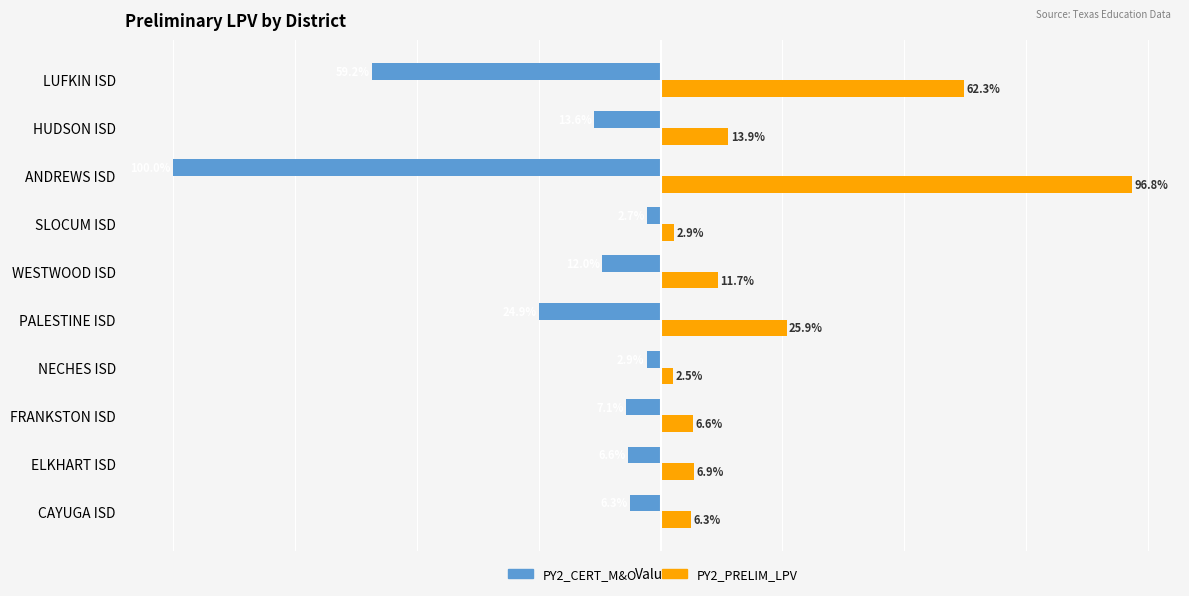

Rank the categories by PY2_PRELIM_LPV value from highest to lowest.

ANDREWS ISD, LUFKIN ISD, PALESTINE ISD, HUDSON ISD, WESTWOOD ISD, ELKHART ISD, FRANKSTON ISD, CAYUGA ISD, SLOCUM ISD, NECHES ISD